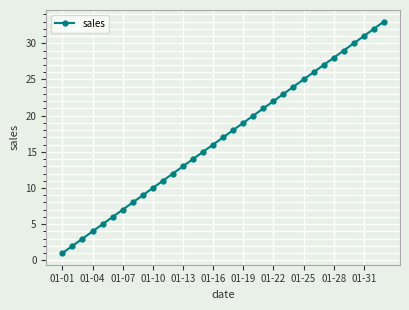

What is the maximum value shown in the chart?

33